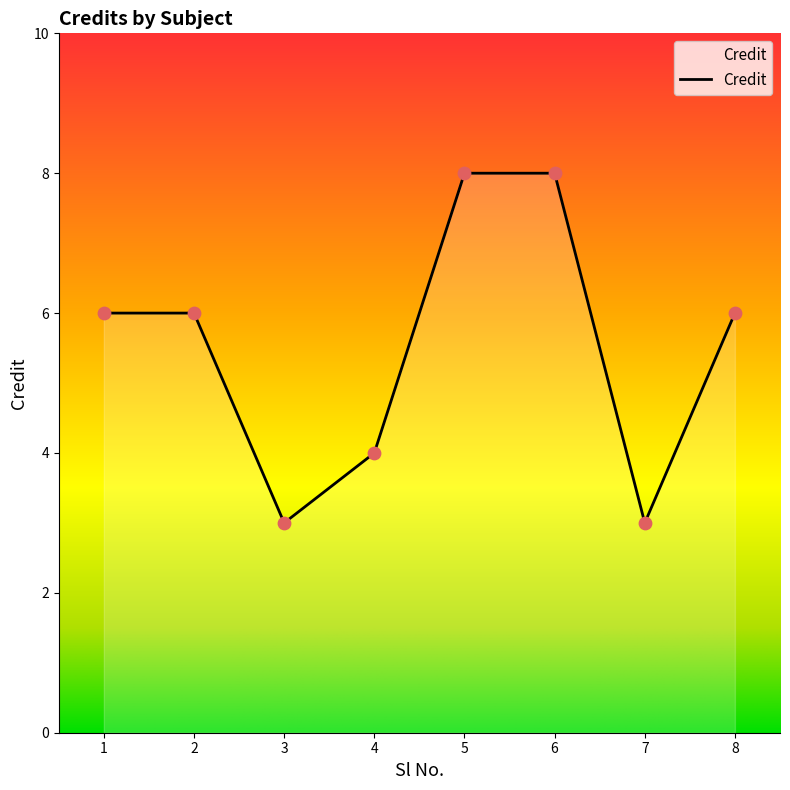

What is the change in value from 2 to 3?

-3